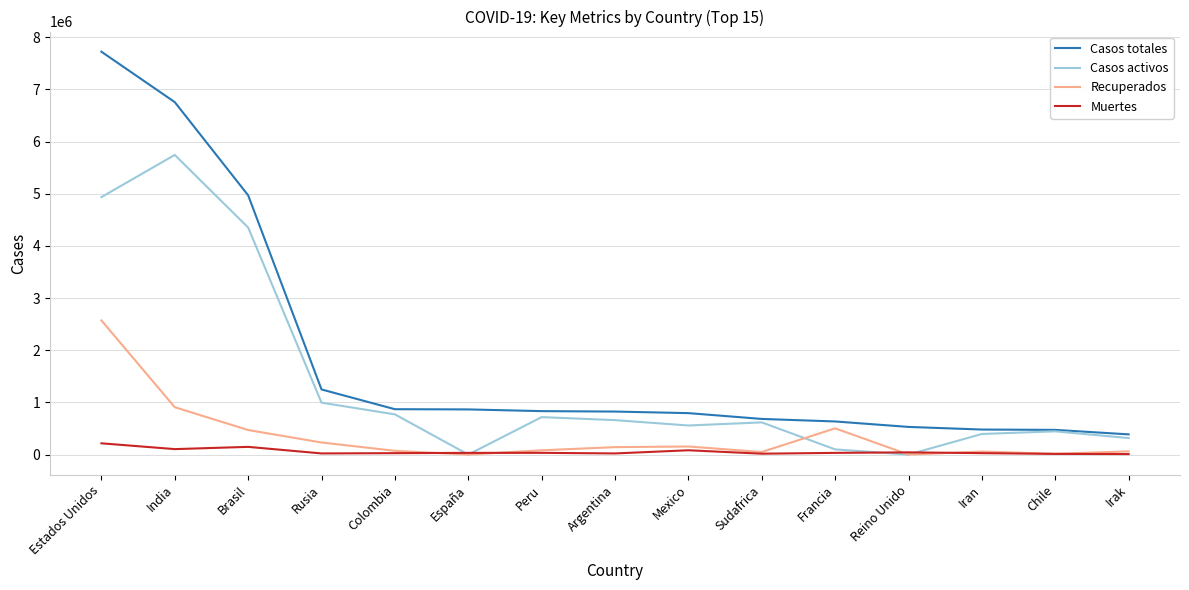

The value of Casos totales at Chile is 473306. True or false?

True